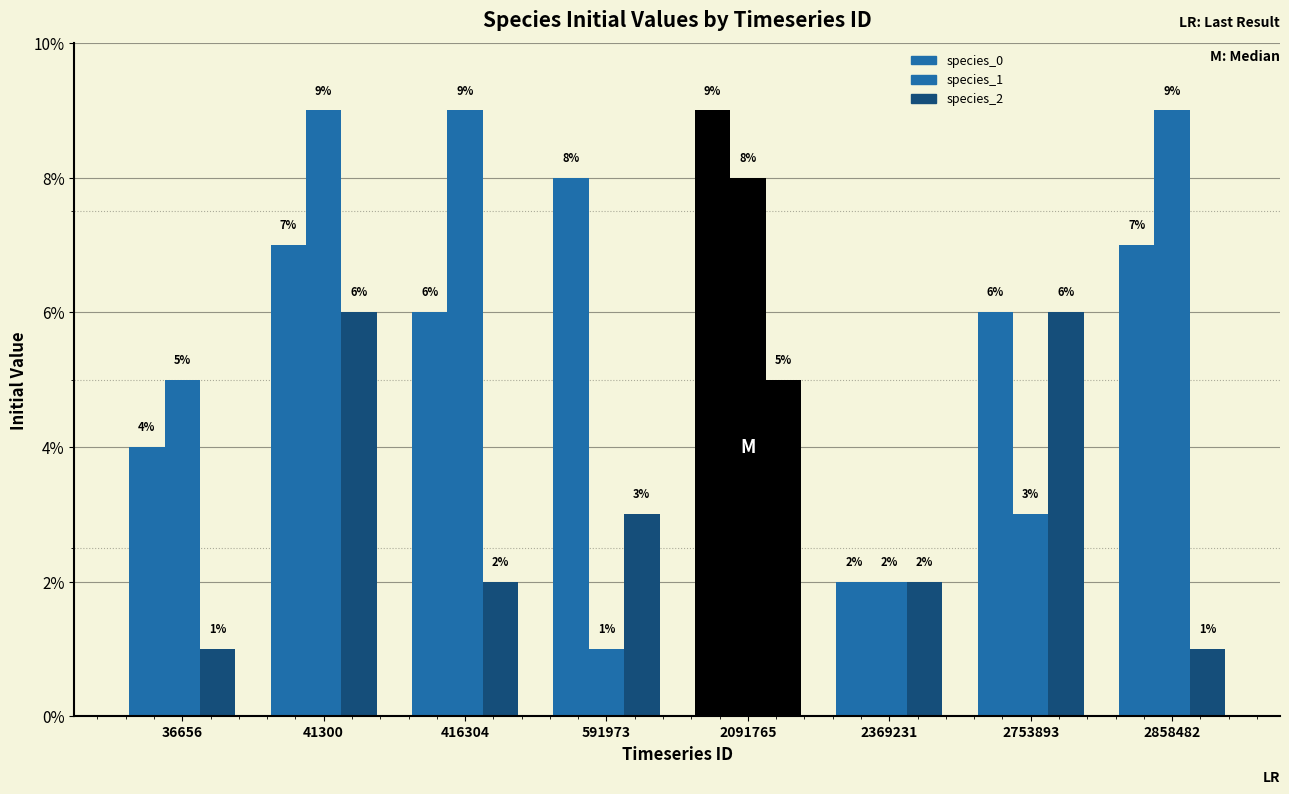

Are the bars horizontal?

No